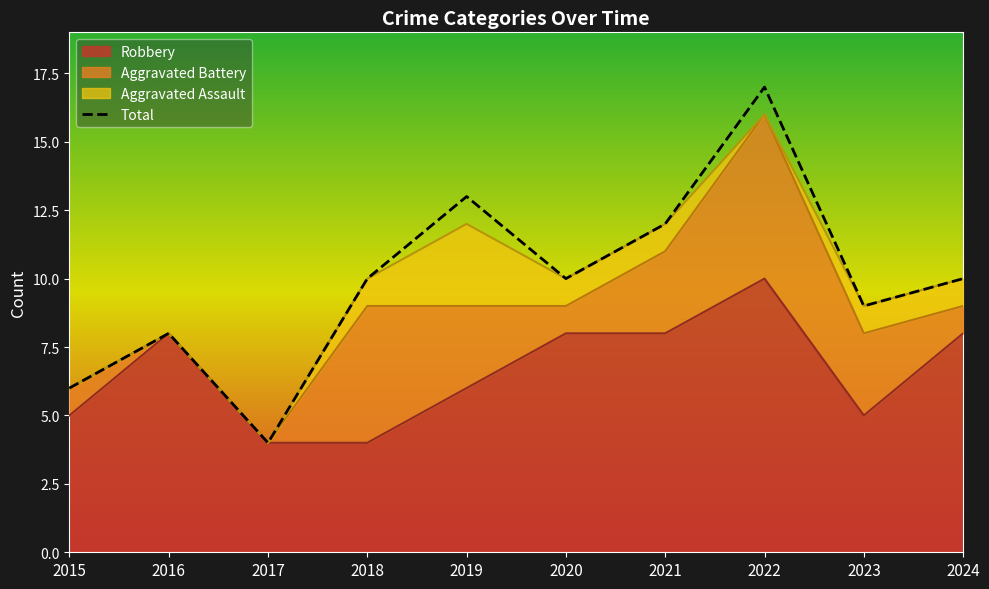

Where is the first local maximum for Robbery?

2016